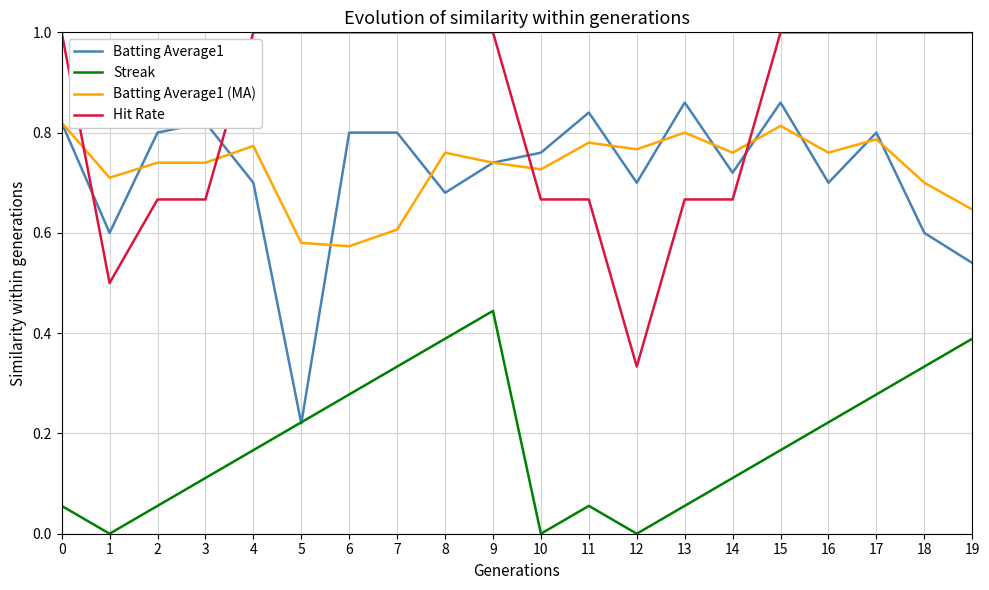

At how many categories does at least one series exceed 0?

20